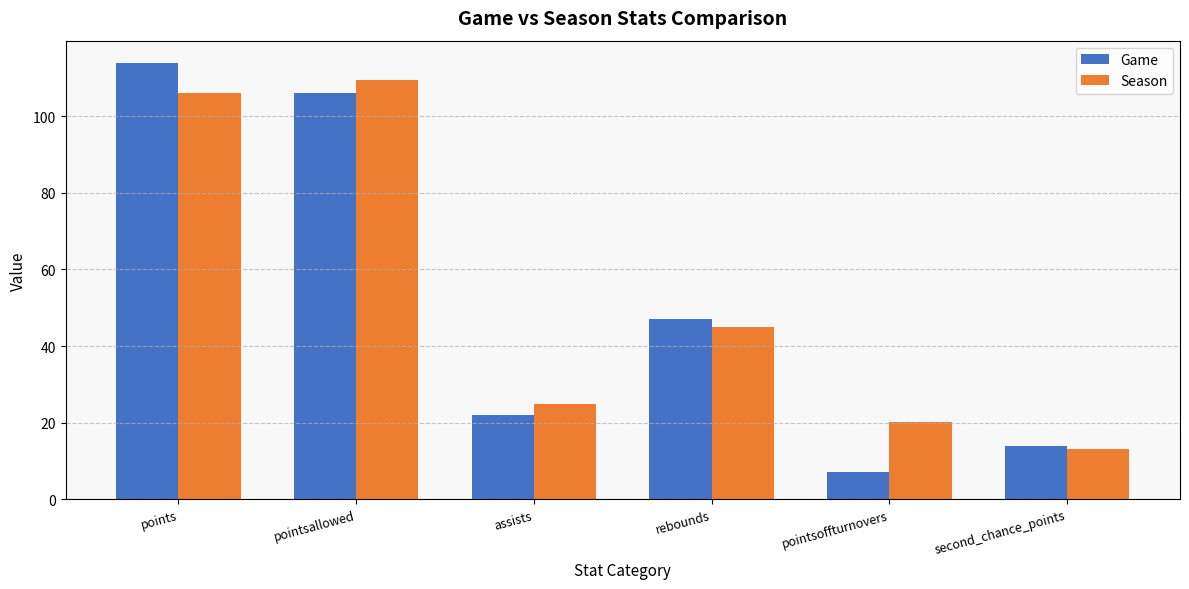

What is the total value across all series at pointsallowed?

215.4